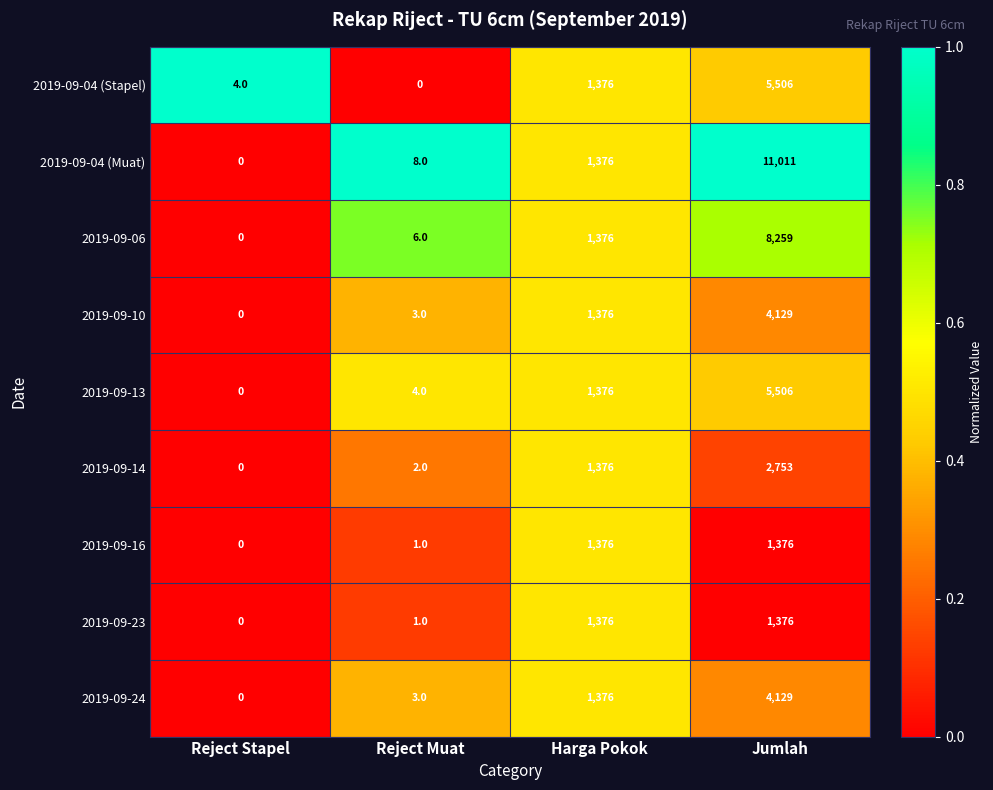

Between Harga Pokok and Jumlah, which series saw the biggest shift?

2019-09-04 (Muat)